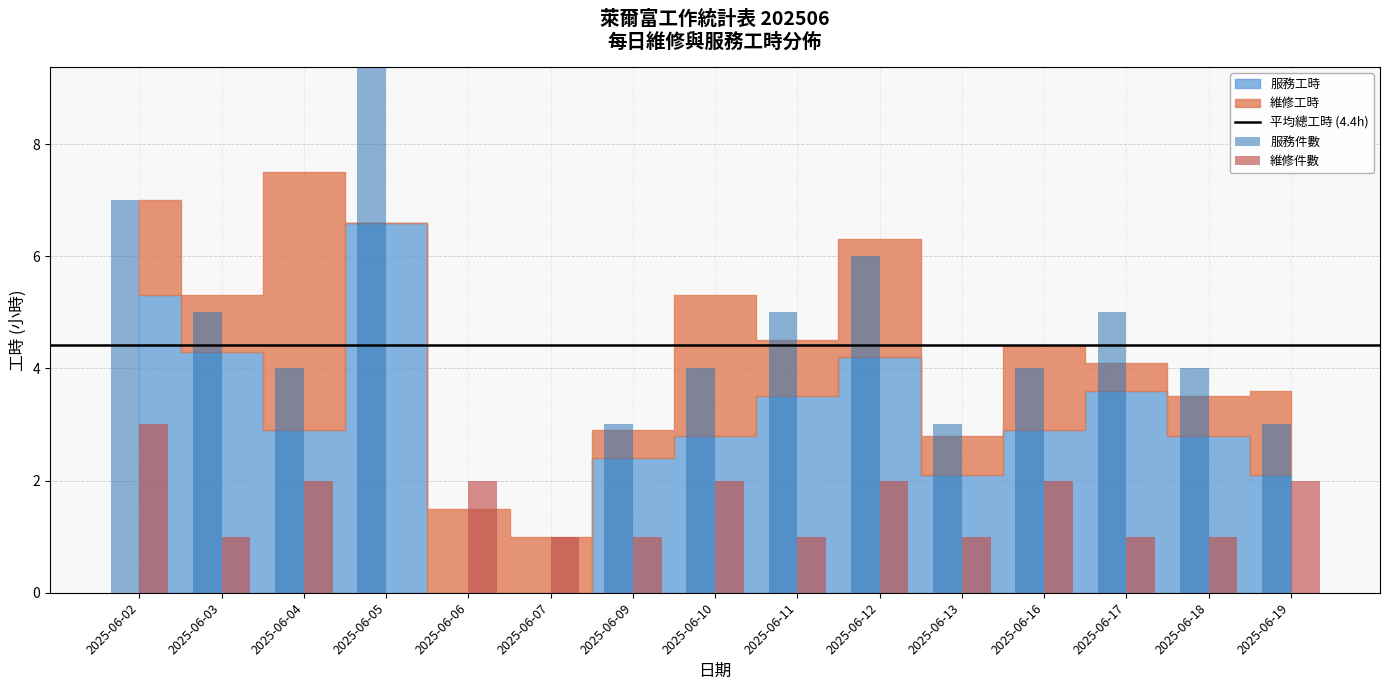

Reading right to left, extract all data points from this chart.

維修: 2	1	1	2	1	2	1	2	1	1	2	0	2	1	3
服務: 3	4	5	4	3	6	5	4	3	0	0	12	4	5	7